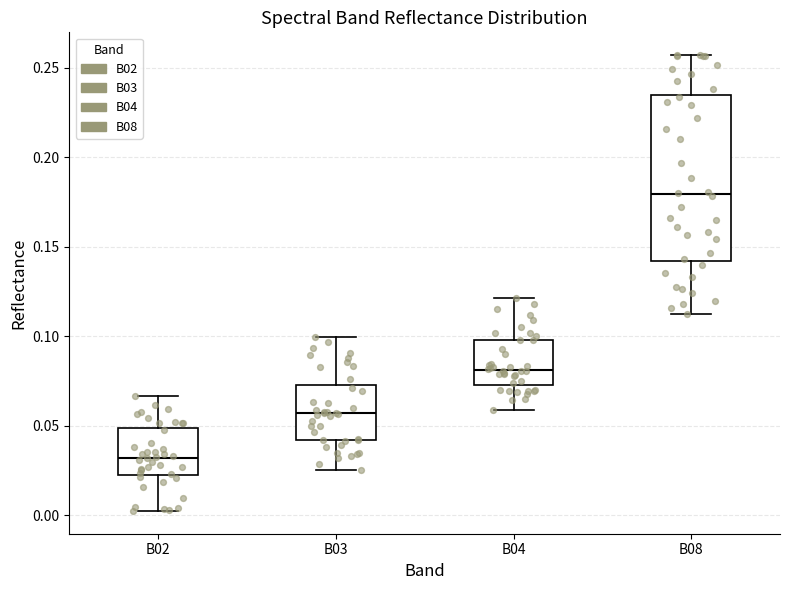

Comparing the boxes themselves (not the whiskers), which one is the tallest?

B08